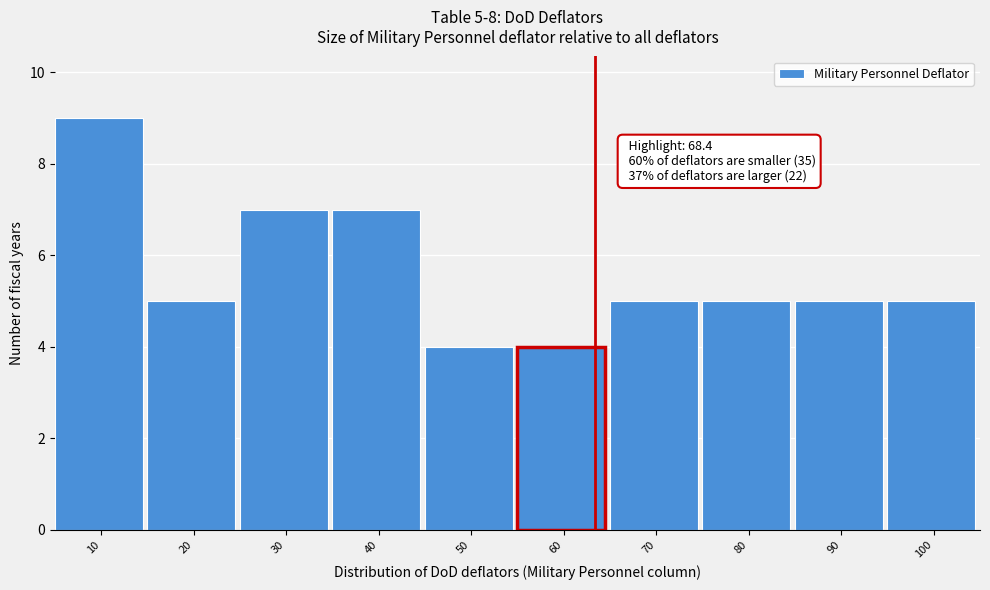

Reading left to right, list all the values displayed in this chart.

10=9	20=5	30=7	40=7	50=4	60=4	70=5	80=5	90=5	100=5